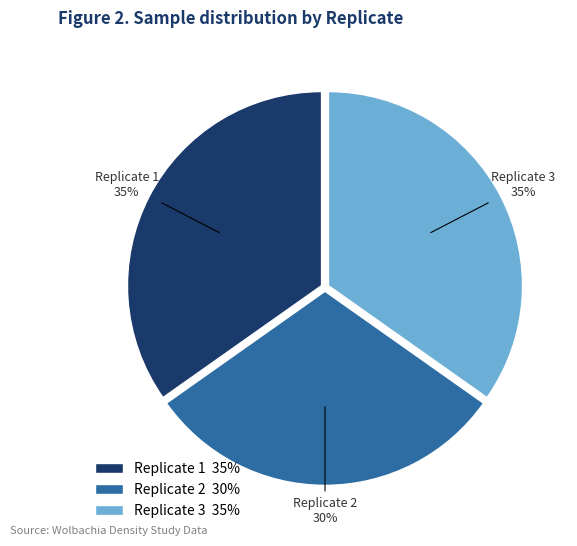

Count the number of slices in the pie.

3